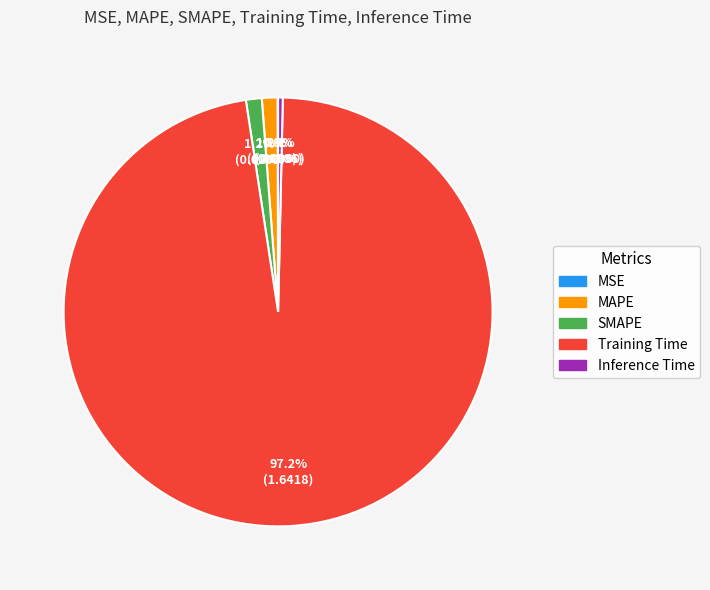

The SMAPE slice represents 13% of the pie. True or false?

False